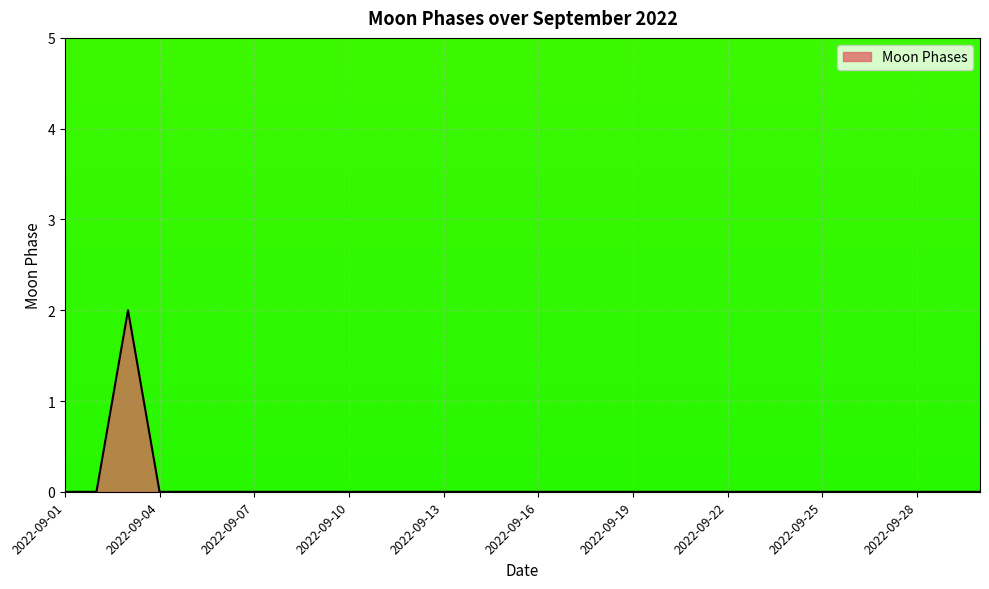

What is the sum of all values?

2